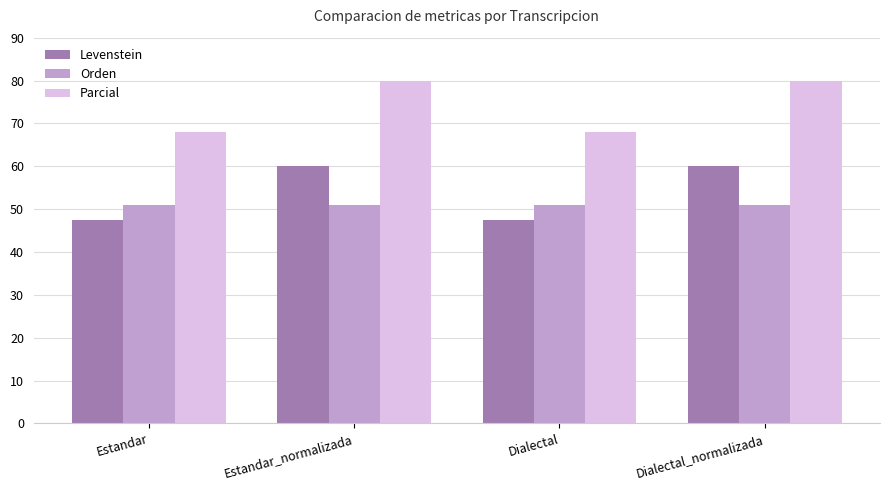

What is the label of the 3rd bar from the left?

Dialectal